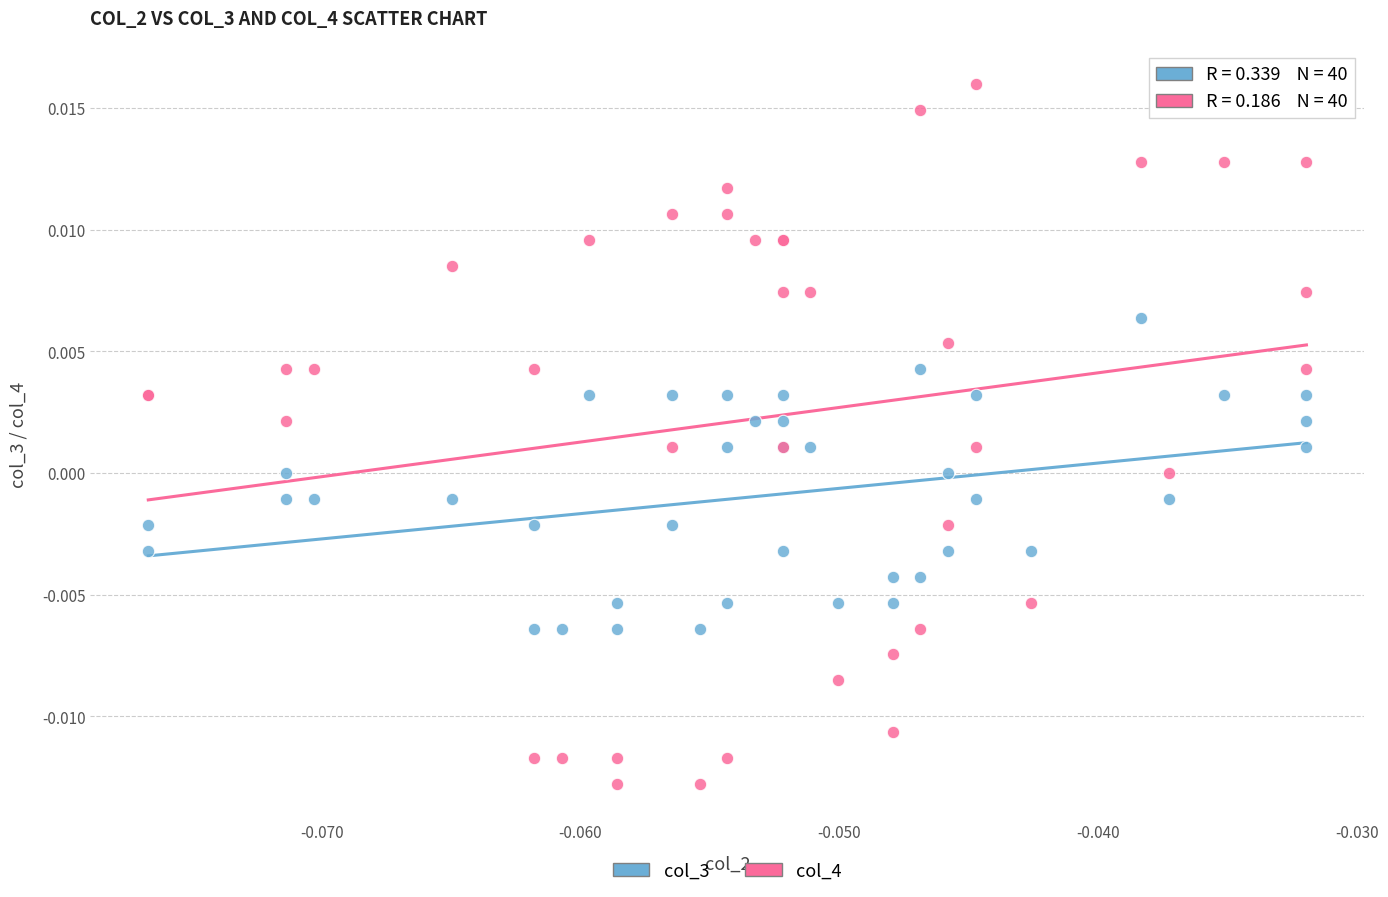

Which series has the largest Y range (max minus min)?

col_4